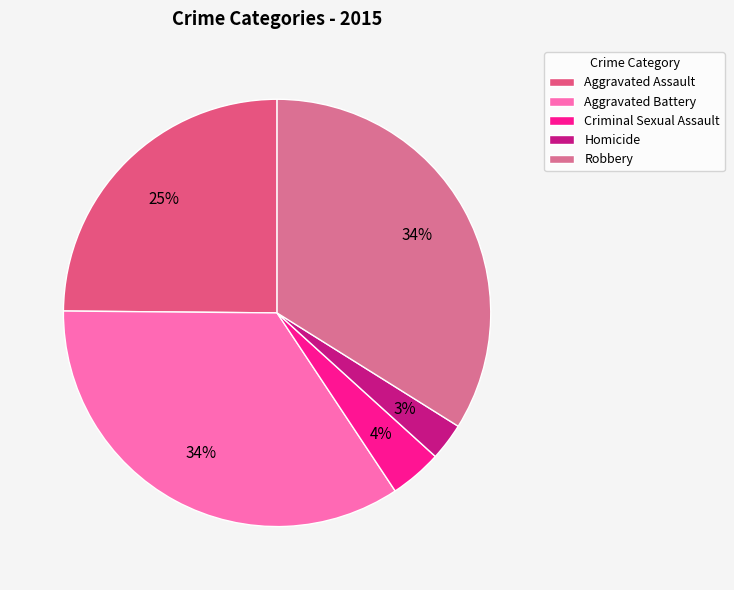

How much of the chart is everything except Robbery?

66.1%